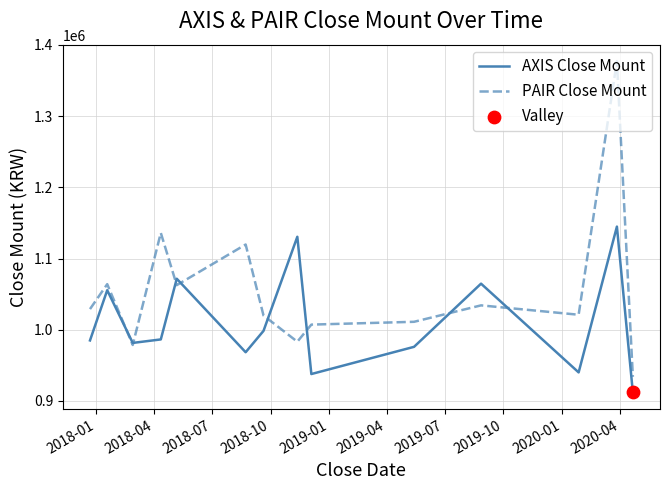

At how many categories does at least one series exceed 1184657?

1